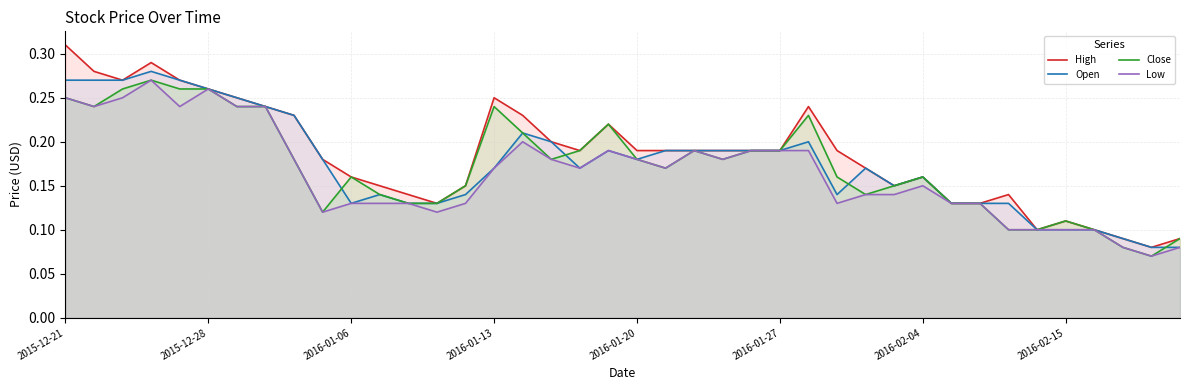

Reading right to left, what are all the values shown in this chart?

High: 0.1	0.1	0.1	0.1	0.1	0.1	0.1	0.1	0.1	0.2	0.1	0.2	0.2	0.2	0.2	0.2	0.2	0.2	0.2	0.2	0.2	0.2	0.2	0.2	0.2	0.1	0.1	0.1	0.1	0.2	0.2	0.2	0.2	0.2	0.3	0.3	0.3	0.3	0.3	0.3
Open: 0.1	0.1	0.1	0.1	0.1	0.1	0.1	0.1	0.1	0.2	0.1	0.2	0.1	0.2	0.2	0.2	0.2	0.2	0.2	0.2	0.2	0.2	0.2	0.2	0.2	0.1	0.1	0.1	0.1	0.1	0.2	0.2	0.2	0.2	0.3	0.3	0.3	0.3	0.3	0.3
Close: 0.1	0.1	0.1	0.1	0.1	0.1	0.1	0.1	0.1	0.2	0.1	0.1	0.2	0.2	0.2	0.2	0.2	0.2	0.2	0.2	0.2	0.2	0.2	0.2	0.2	0.1	0.1	0.1	0.1	0.2	0.1	0.2	0.2	0.2	0.3	0.3	0.3	0.3	0.2	0.2
Low: 0.1	0.1	0.1	0.1	0.1	0.1	0.1	0.1	0.1	0.1	0.1	0.1	0.1	0.2	0.2	0.2	0.2	0.2	0.2	0.2	0.2	0.2	0.2	0.2	0.2	0.1	0.1	0.1	0.1	0.1	0.1	0.2	0.2	0.2	0.3	0.2	0.3	0.2	0.2	0.2